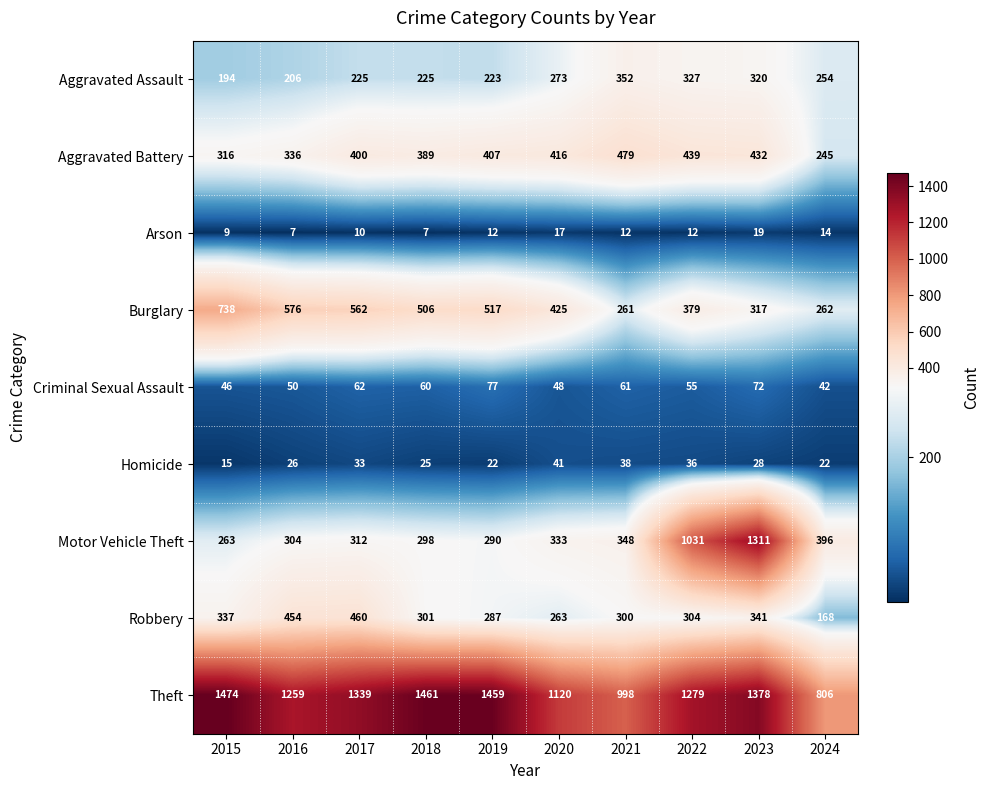

How many series are shown in this chart?

9